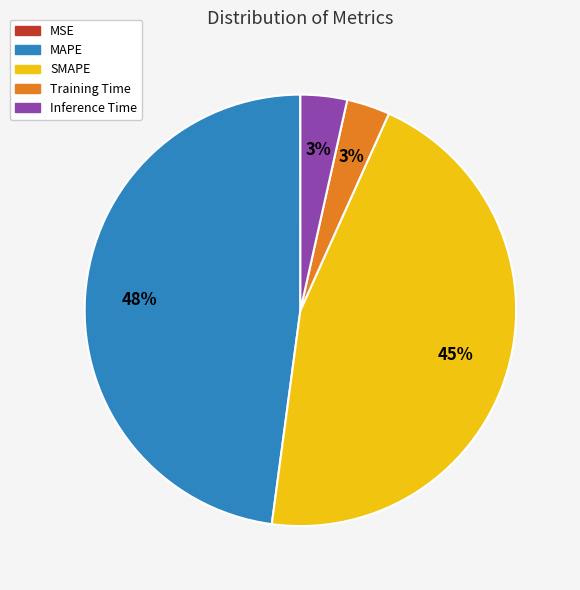

Between Inference Time and MAPE, which is larger?

MAPE